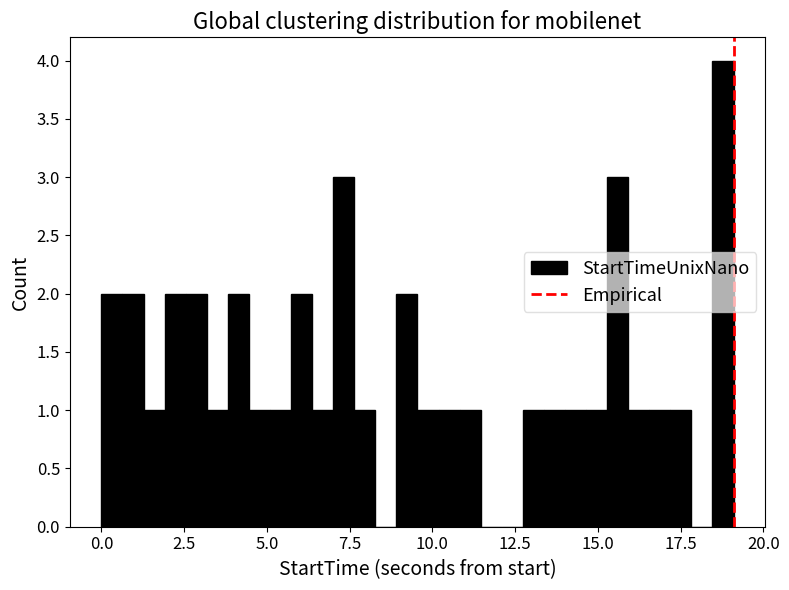

Around what value on the x-axis is the tallest bar? Give the approximate position of its centre, as read against the axis.

19.0